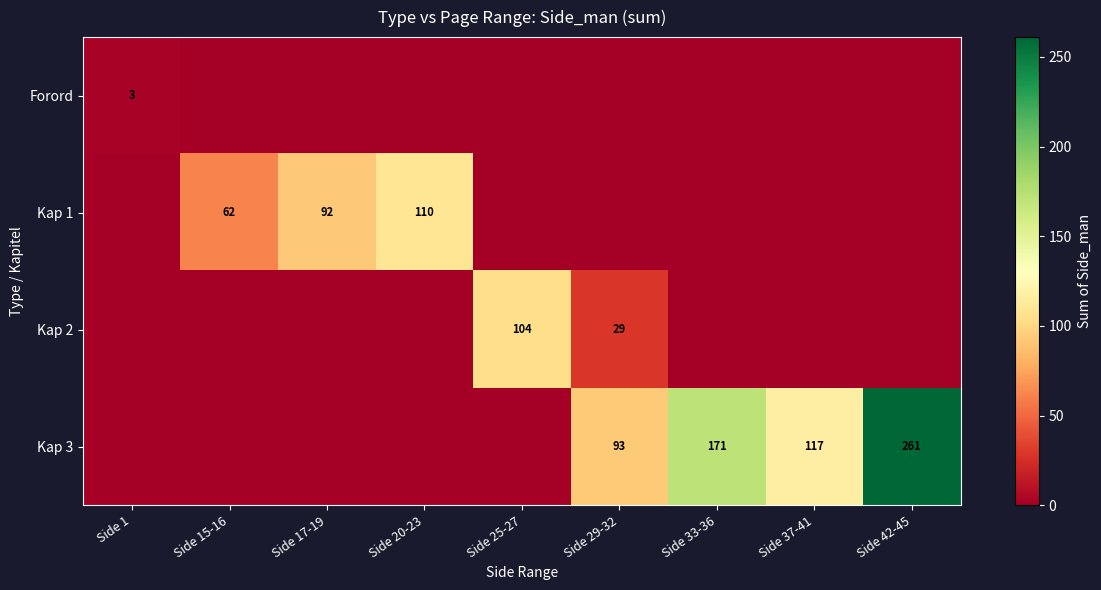

The Kap 3 series shows 143 at Side 42-45. True or false?

False